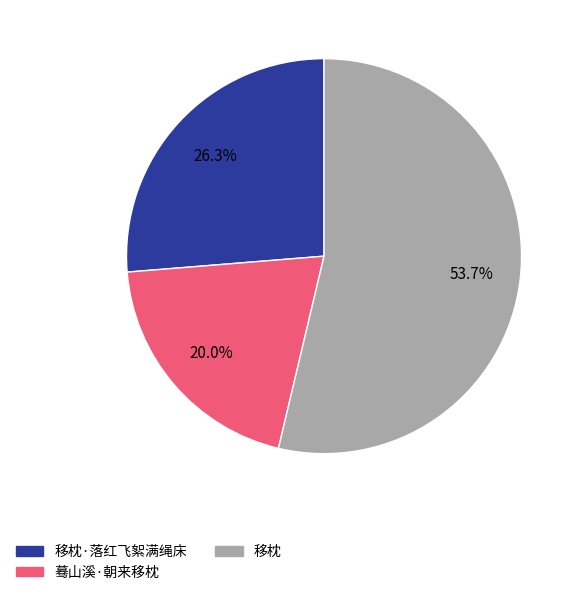

Is there a majority slice in this chart?

Yes